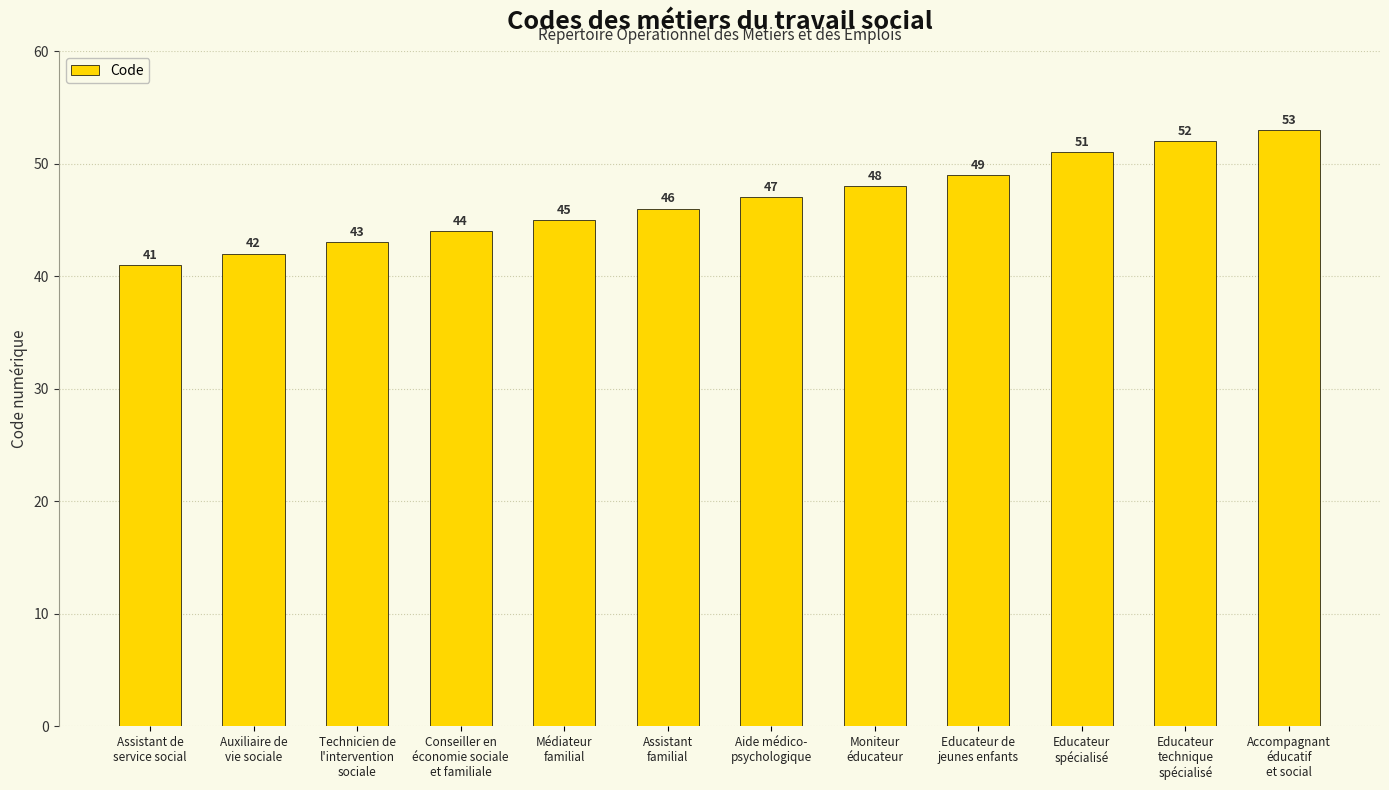

Does the chart contain stacked bars?

No